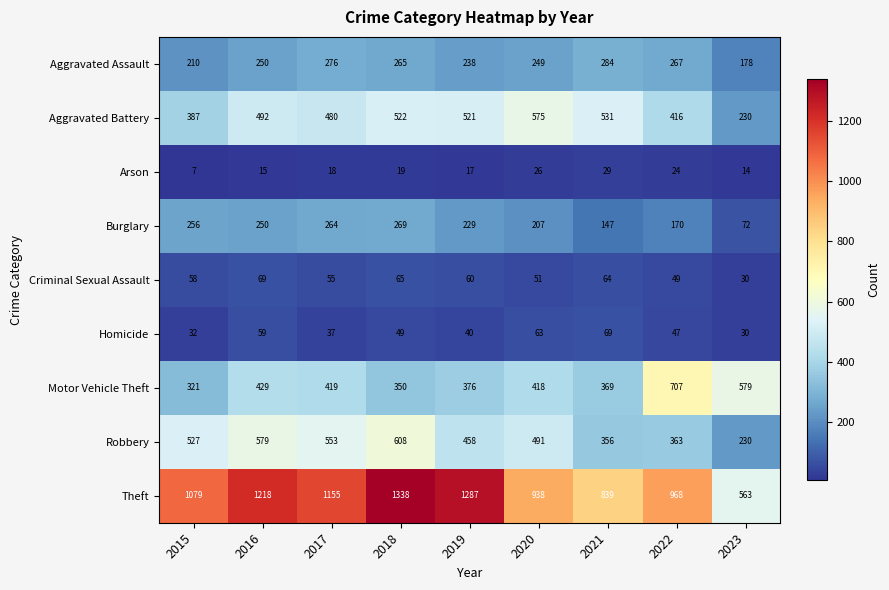

What is the difference between the highest and lowest values at 2015?

1072